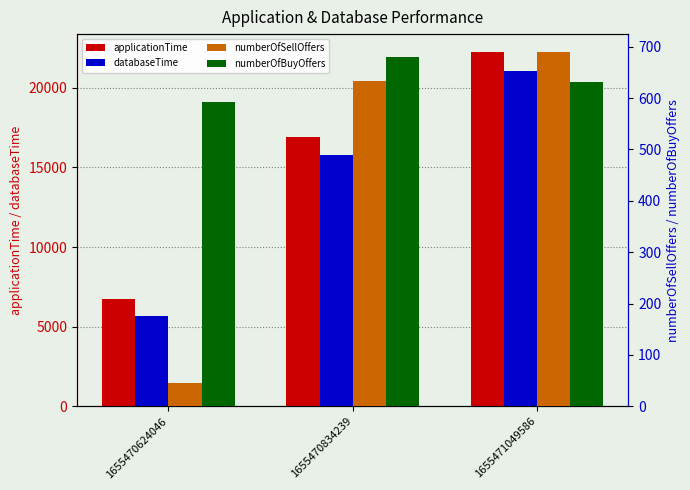

Does the chart contain any negative values?

No